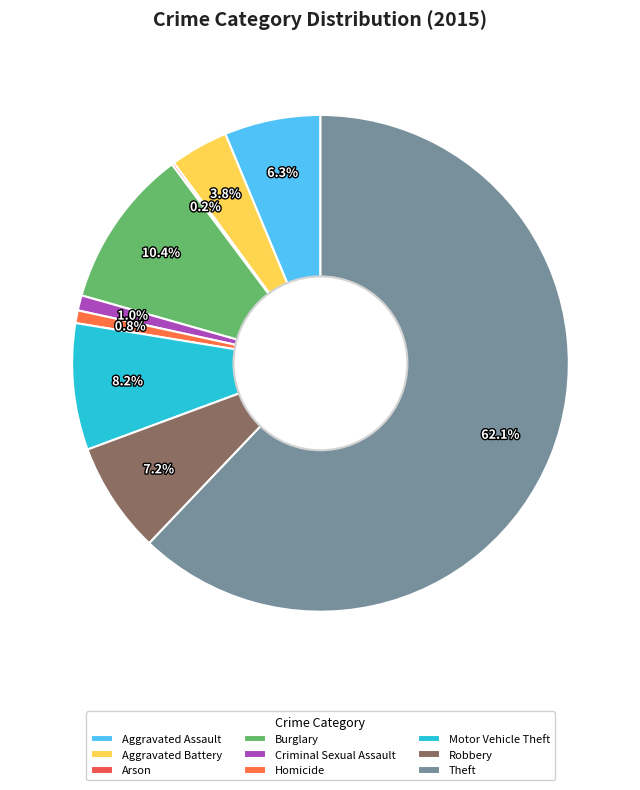

Which category accounts for the majority?

Theft